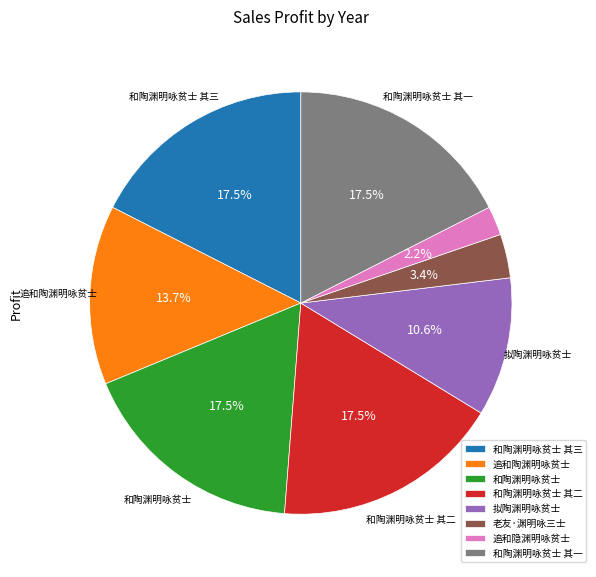

Is there a majority slice in this chart?

No